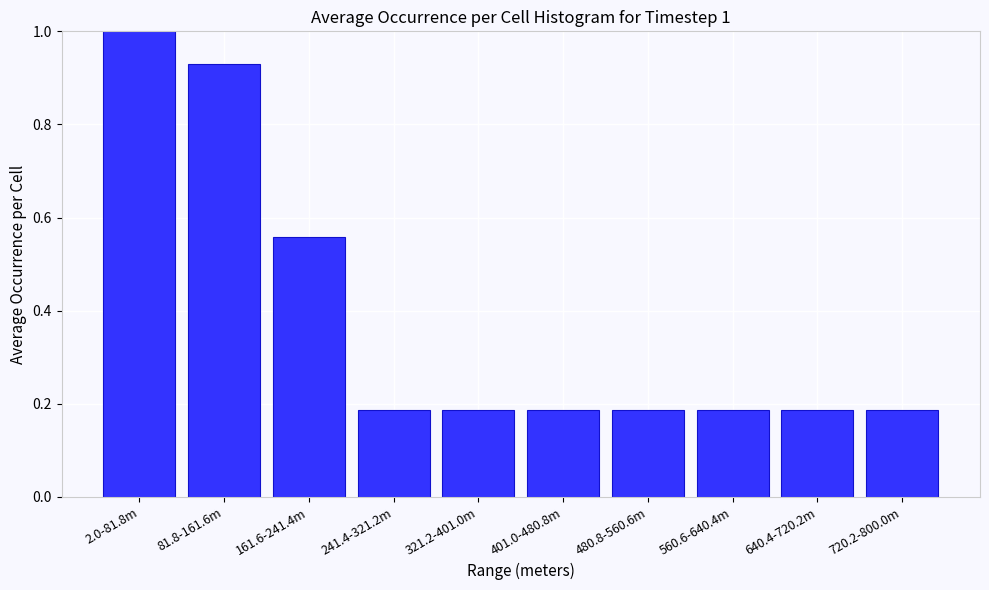

What is the difference between the maximum and minimum values?

0.8